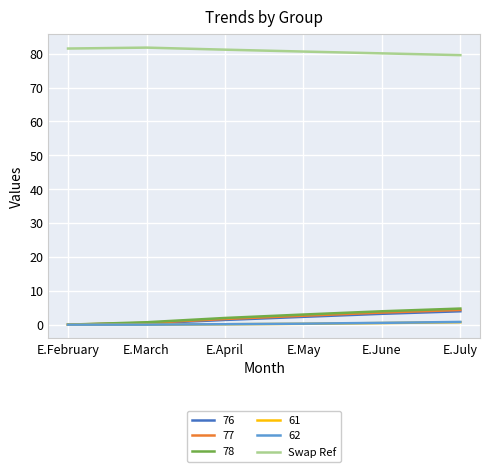

Which series has the largest total across all categories?

Swap Ref